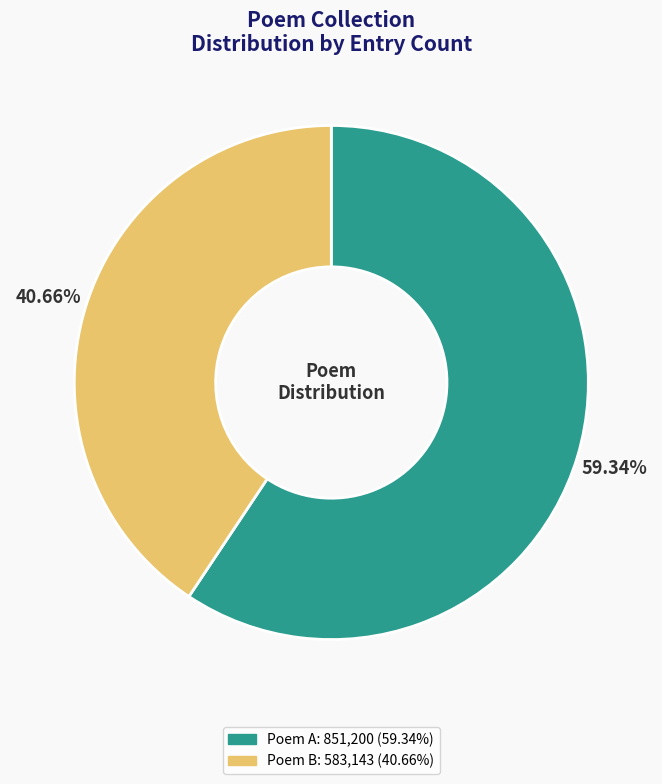

Is there a majority slice in this chart?

Yes